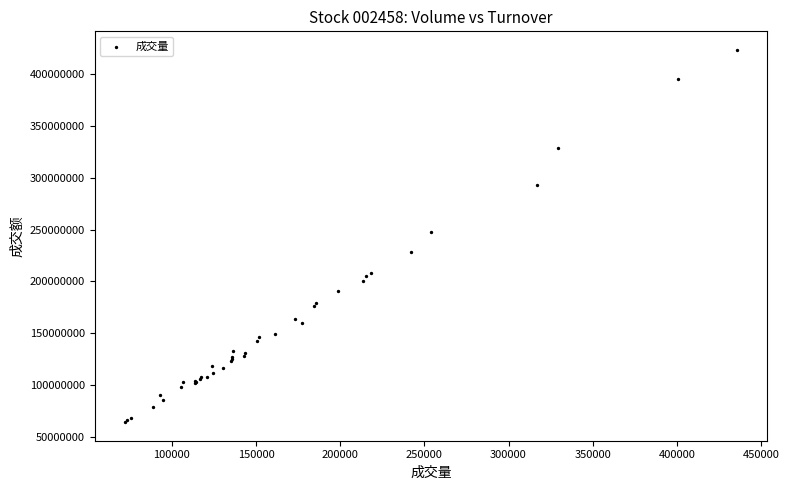

What Y value in the scatter plot is closest to 243742743?

248076361.3